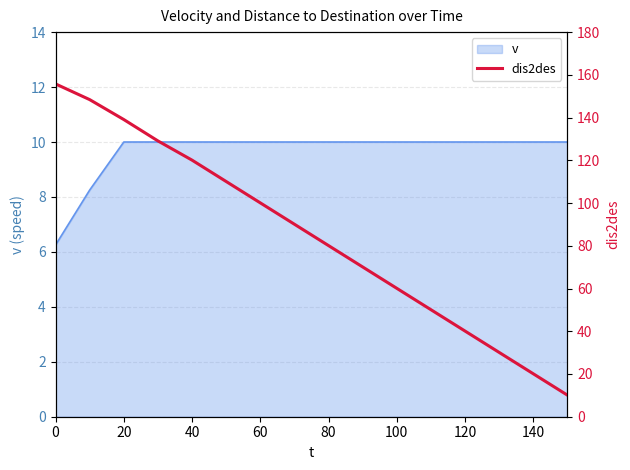

Does the chart display data point markers on the line(s)?

No